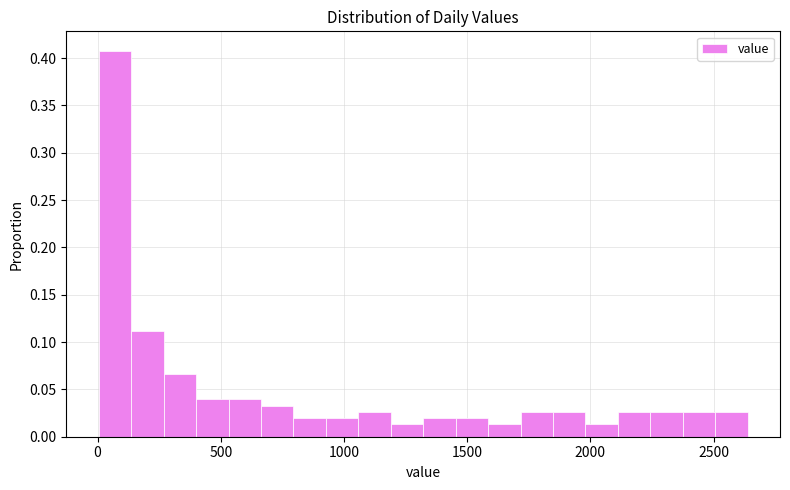

Read against the x-axis, roughly where is the centre of the tallest bar?

50